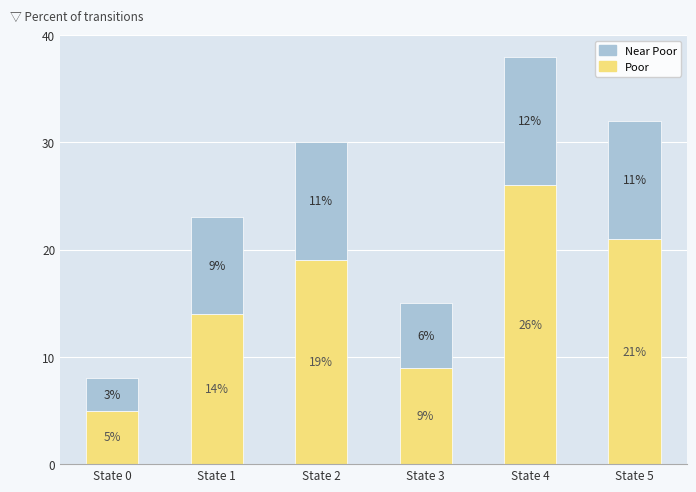

What is the total value across all series at State 5?

32